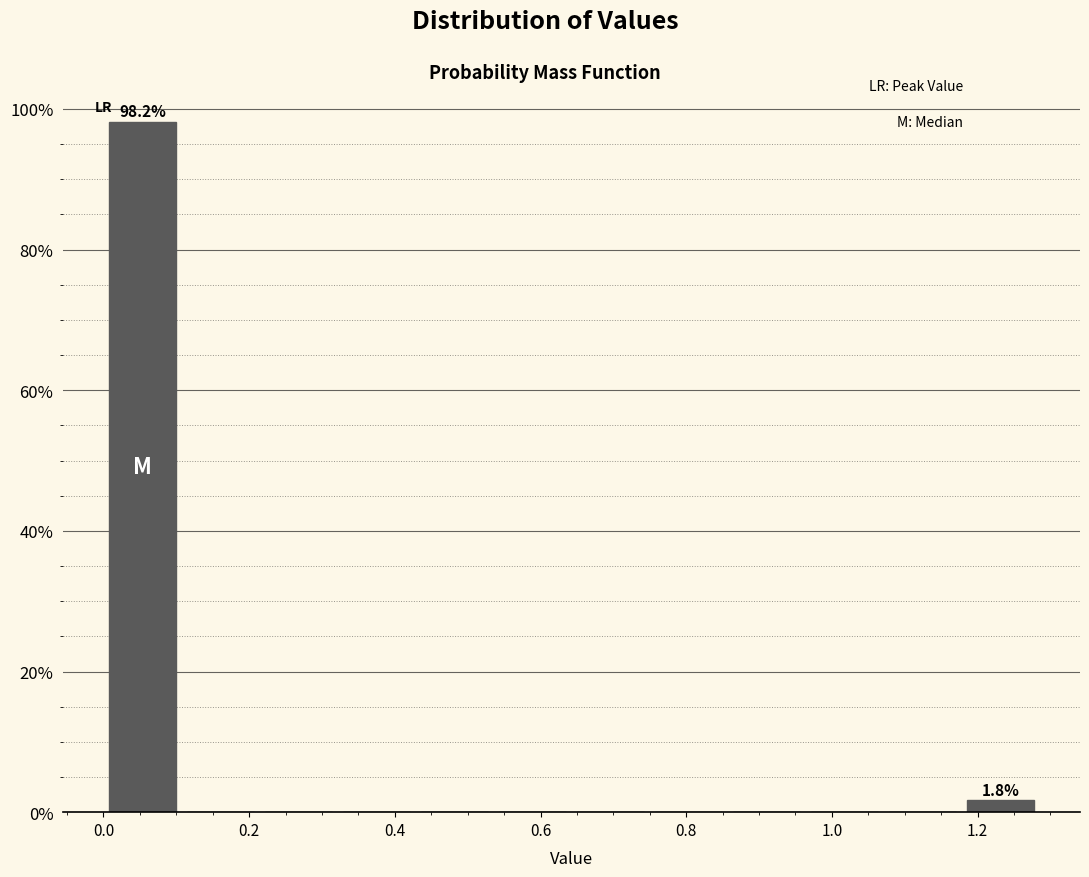

Over which range of the x-axis is the bar tallest?

0.00 to 0.10